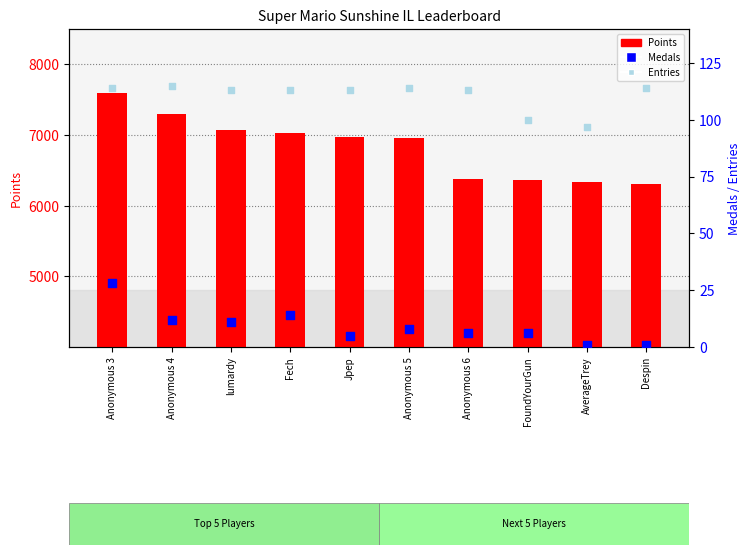

Which series contains the lowest Y value?

Medals